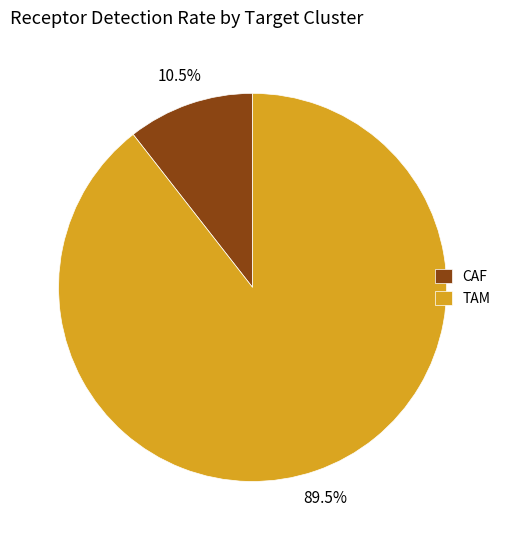

Which slice is the smallest?

CAF